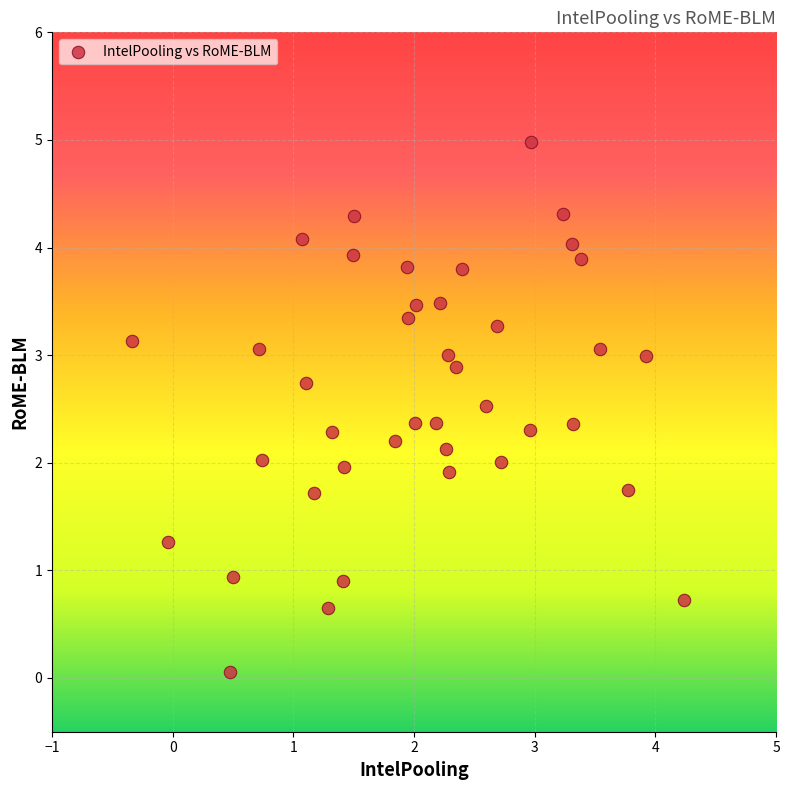

What is the range of Y values (max minus min)?

4.9